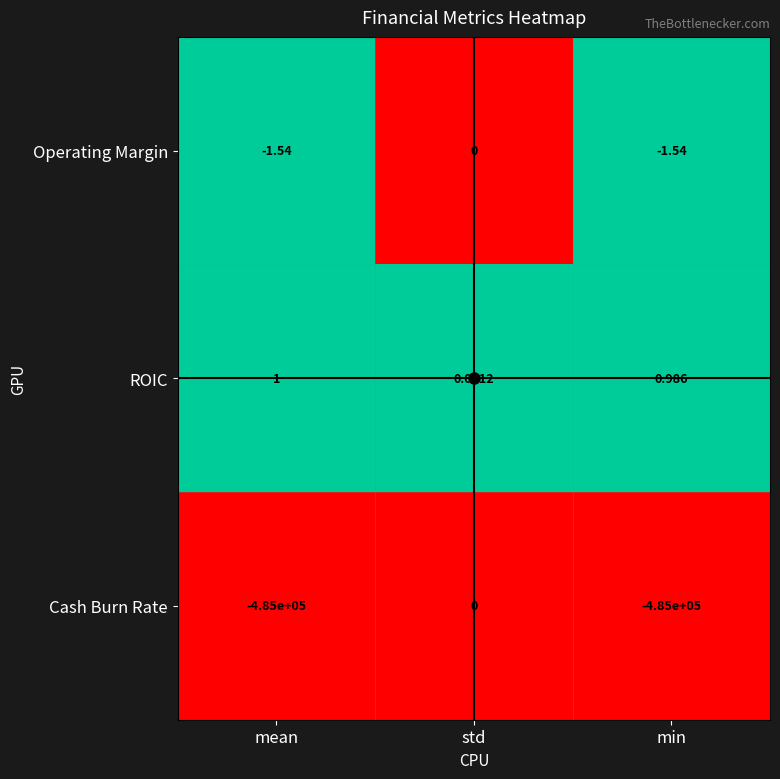

Rank the series at min from highest to lowest value.

ROIC, Operating Margin, Cash Burn Rate